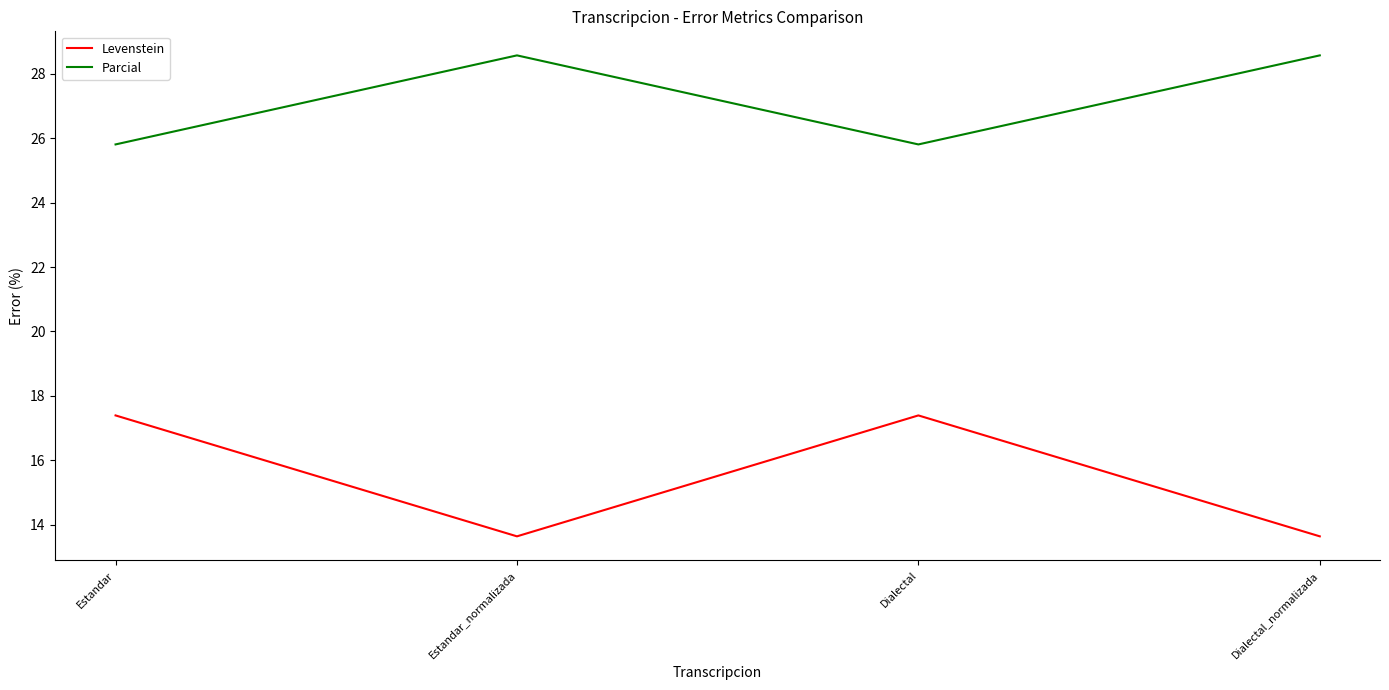

At which category does Levenstein reach its first local peak?

Dialectal